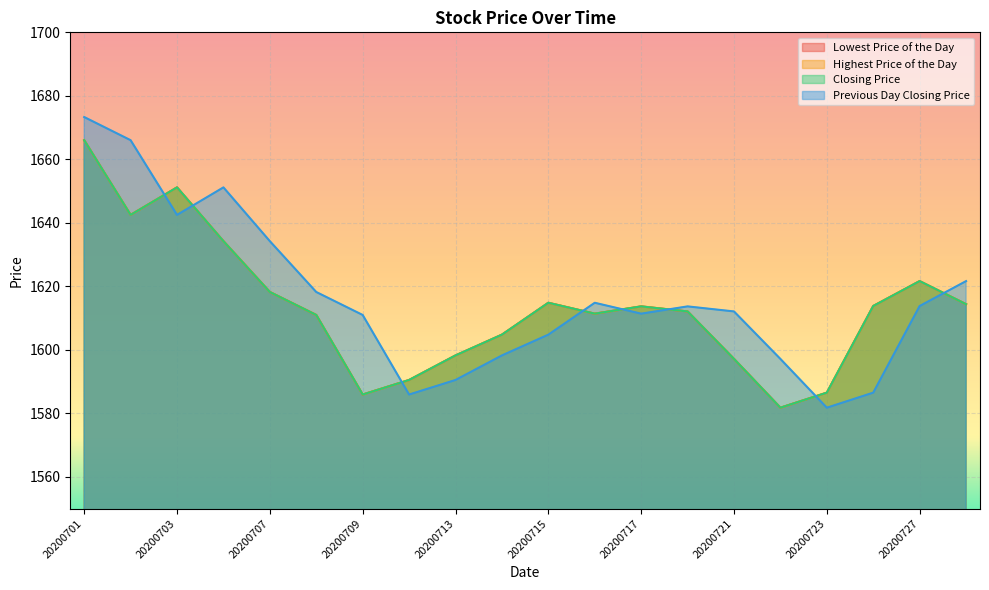

Which series has the largest range (max minus min)?

Previous Day Closing Price